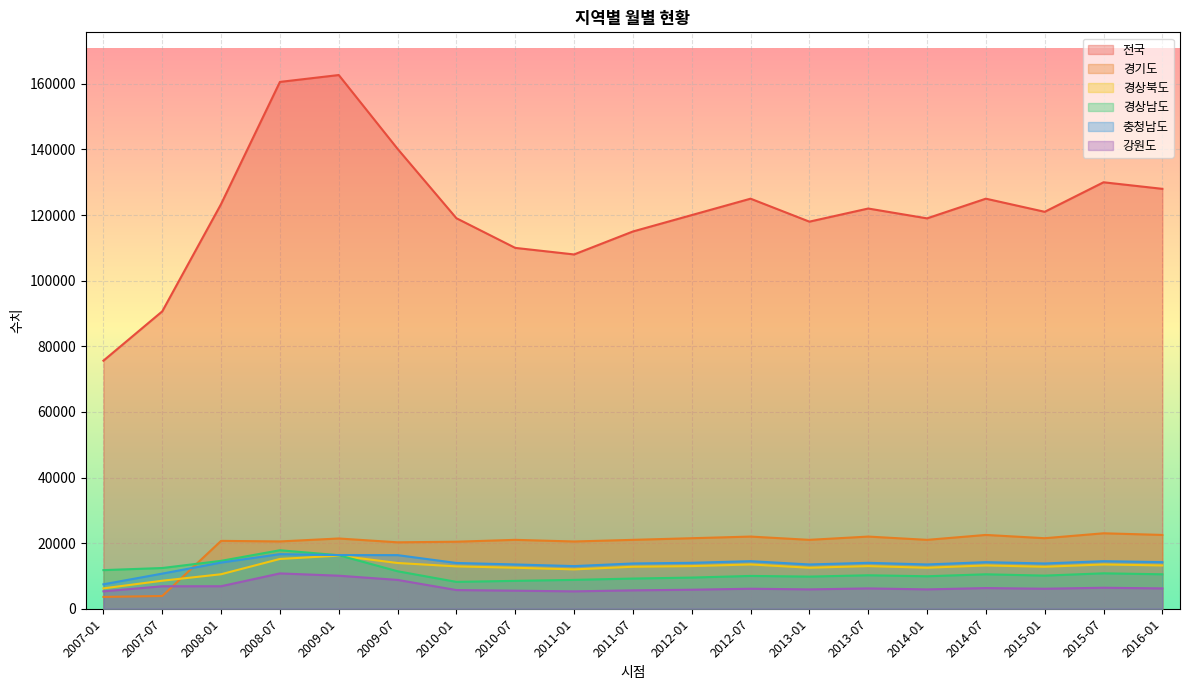

Read the 경상북도 value at 2009-01, to the nearest 100.

16200